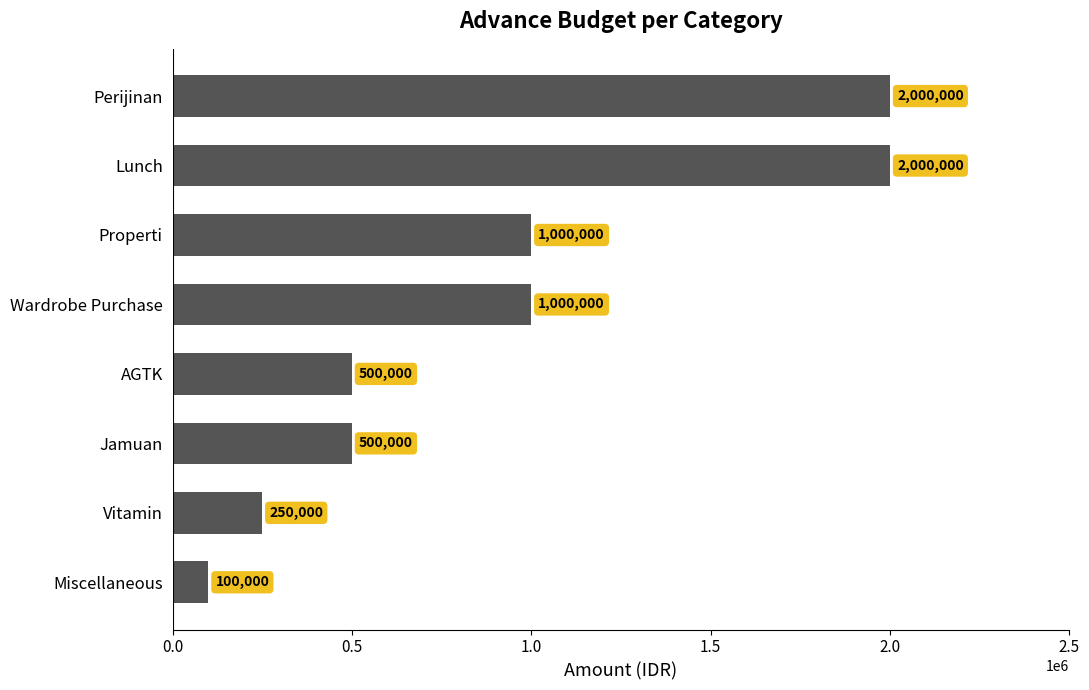

The value at Wardrobe Purchase is 1000000. True or false?

True